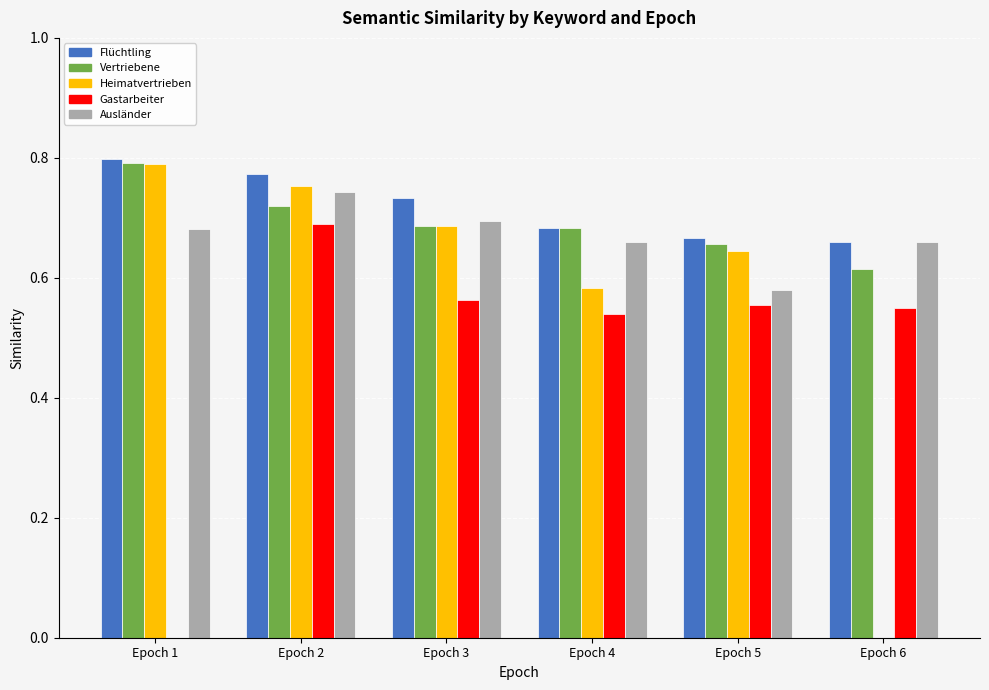

Count the number of data series in this chart.

5